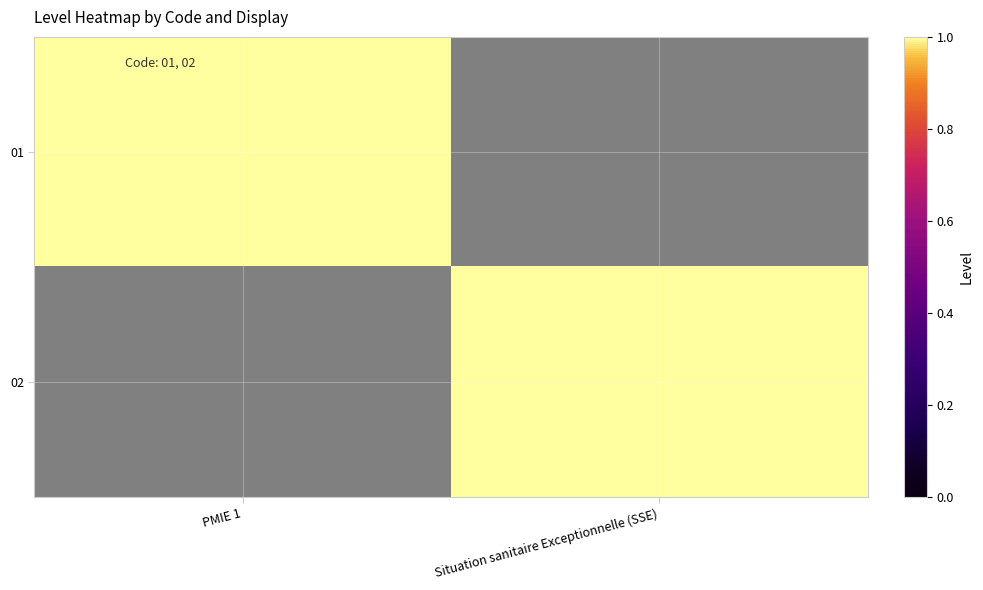

How many distinct data groups are displayed?

2